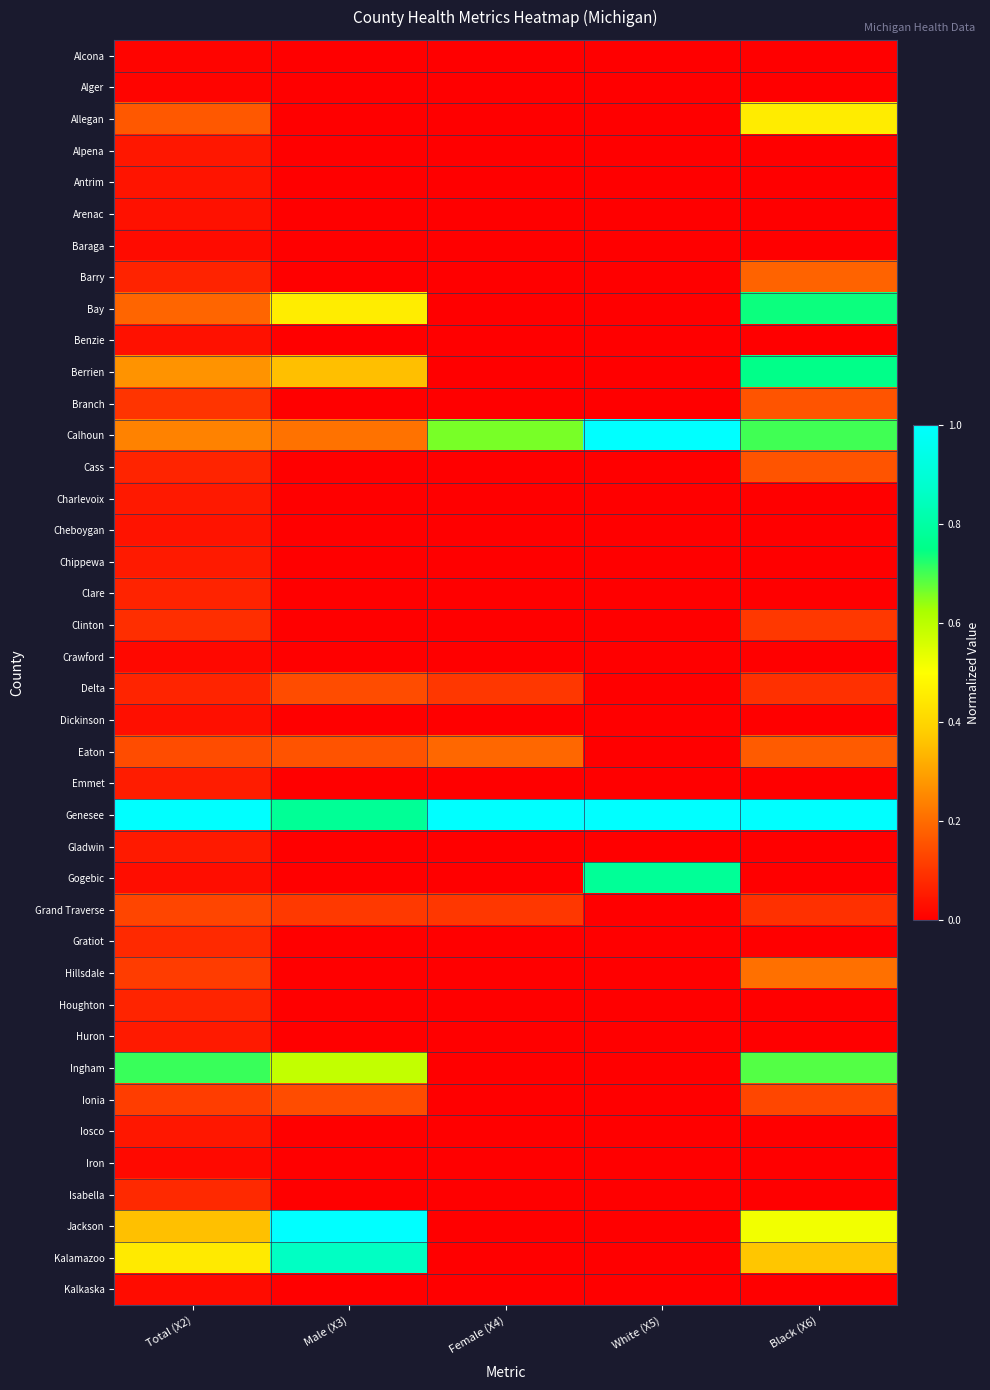

What is the total value across all series at Total (X2)?

5.2